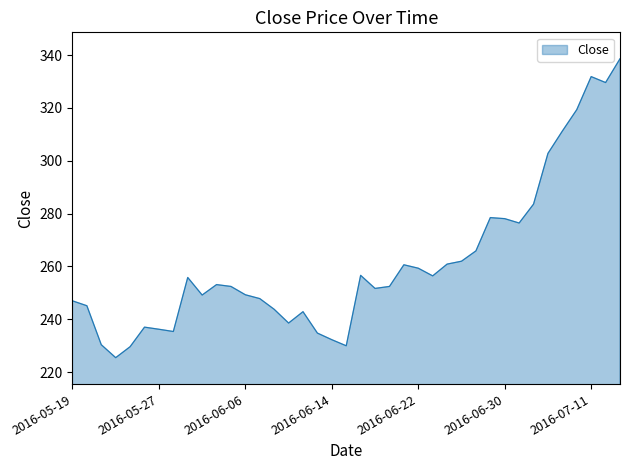

What is the maximum value shown in the chart?

338.6